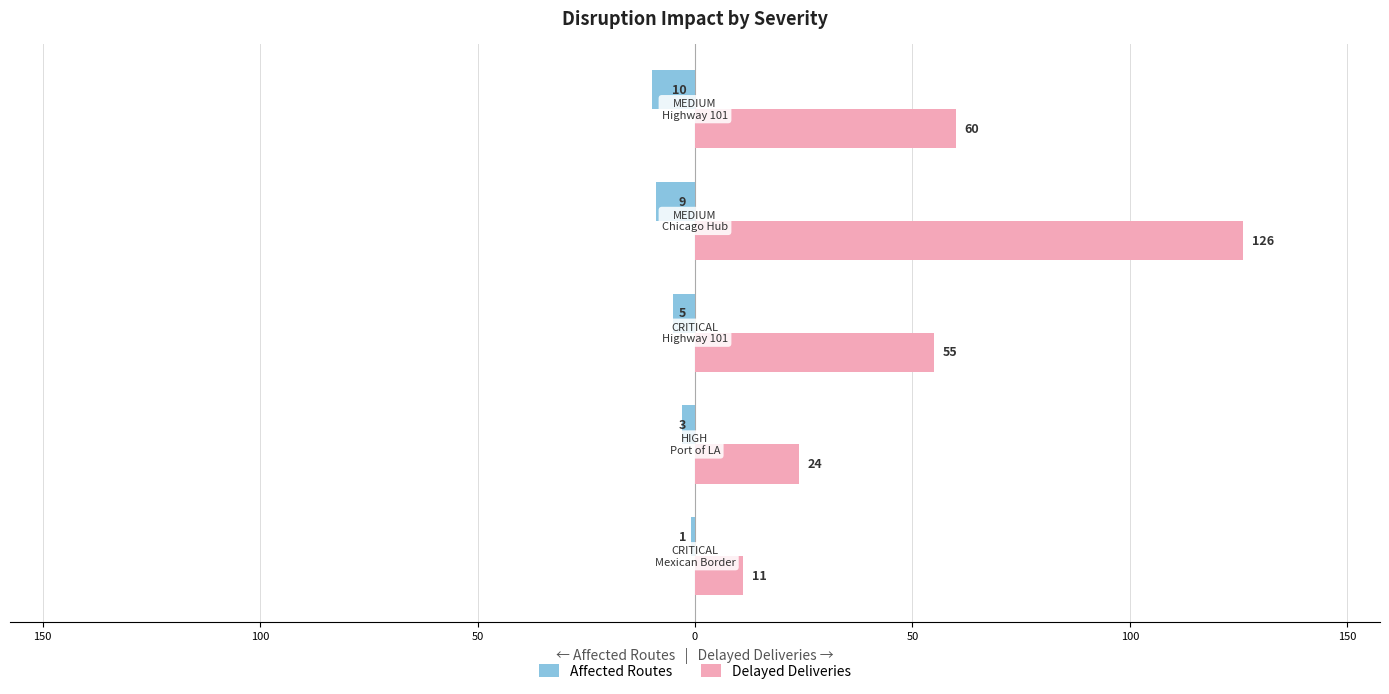

What is the maximum value shown in the chart?

126